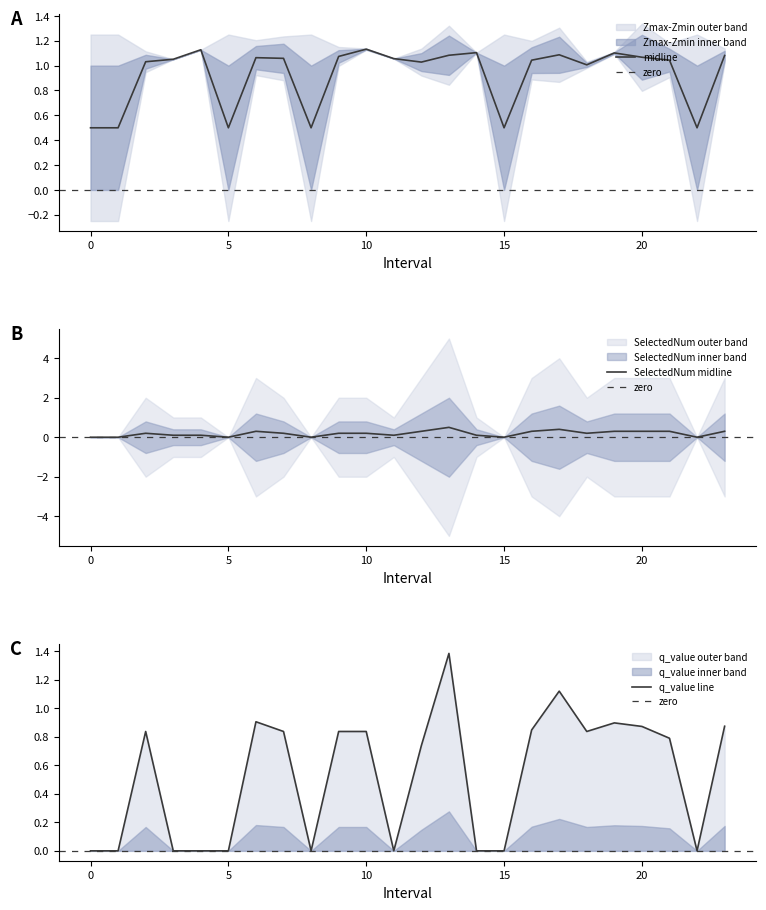

What is the value of the SelectedNum point at the 18th from the left?

0.4